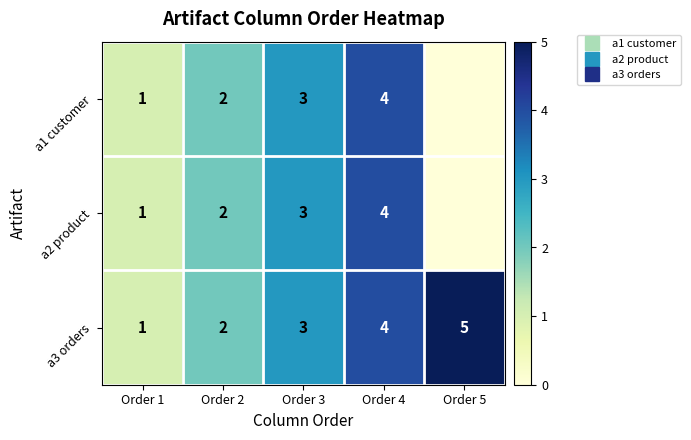

Which category has the highest value in the a1 customer series?

Order 4